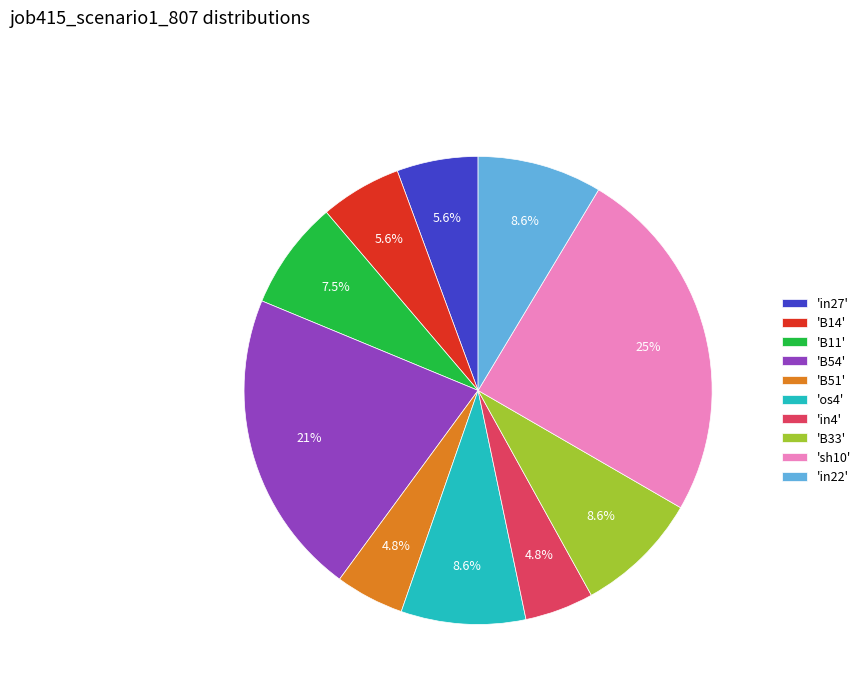

What is the largest slice in the pie chart?

'sh10'